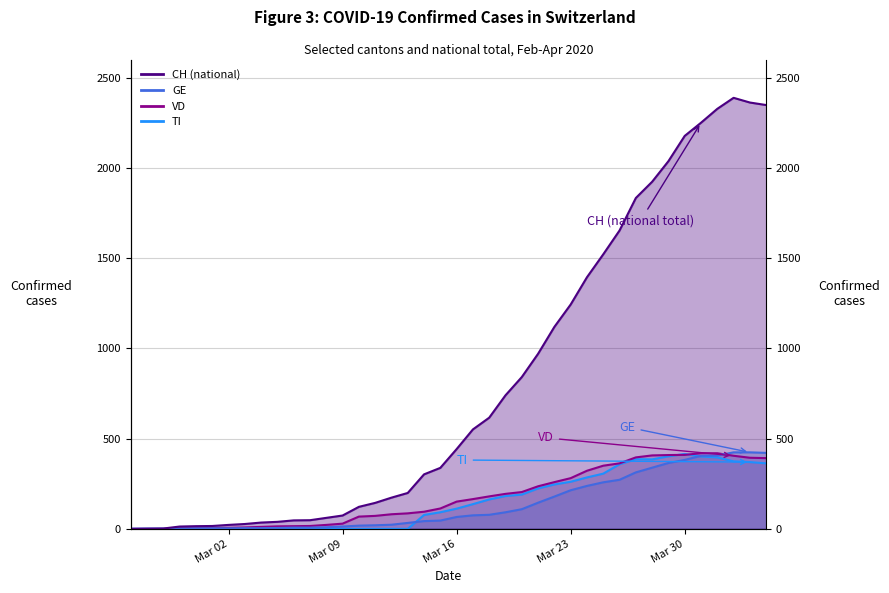

Which series has the widest spread of values?

CH